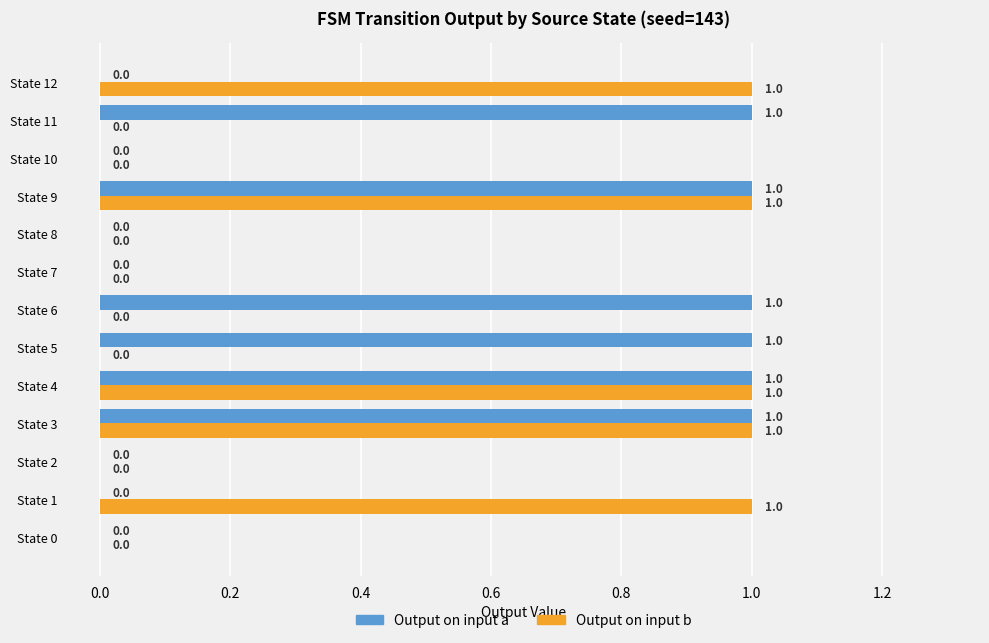

Which series has the largest total across all categories?

Output on input a